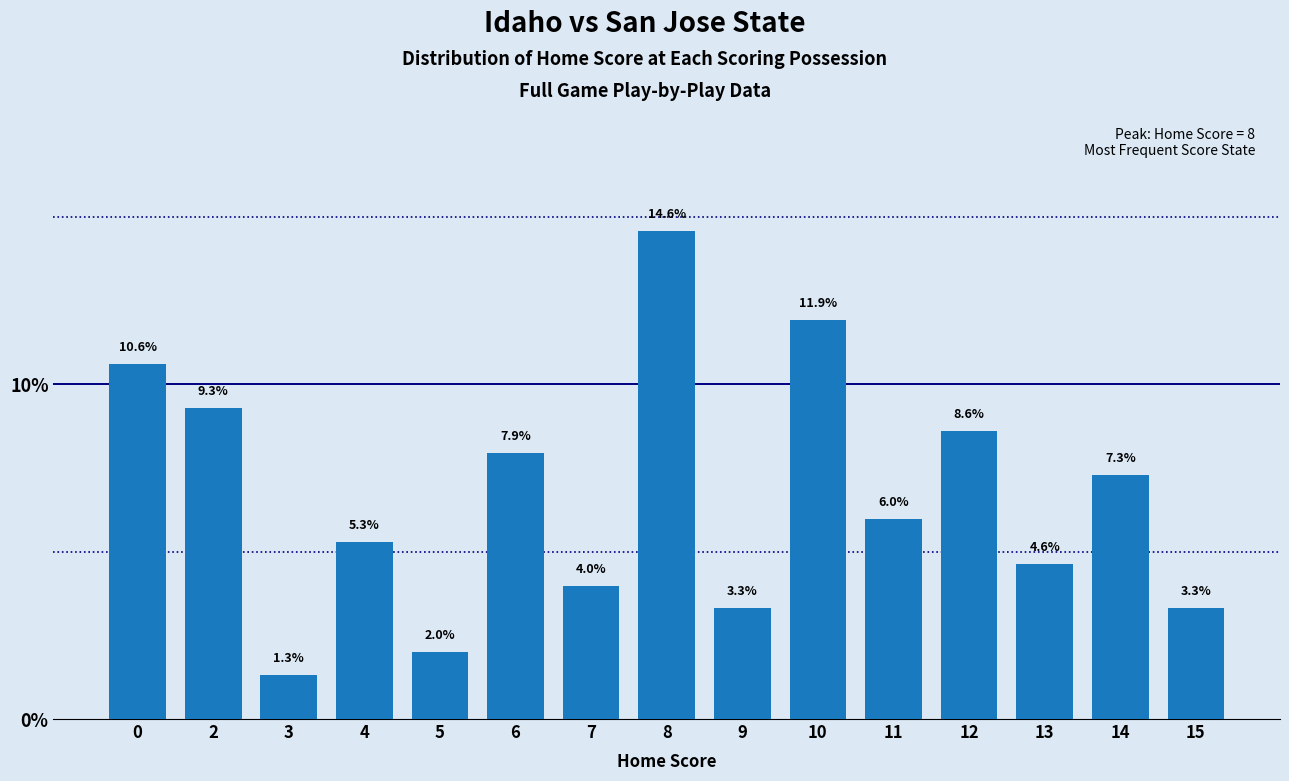

What is the smallest value displayed?

1.3